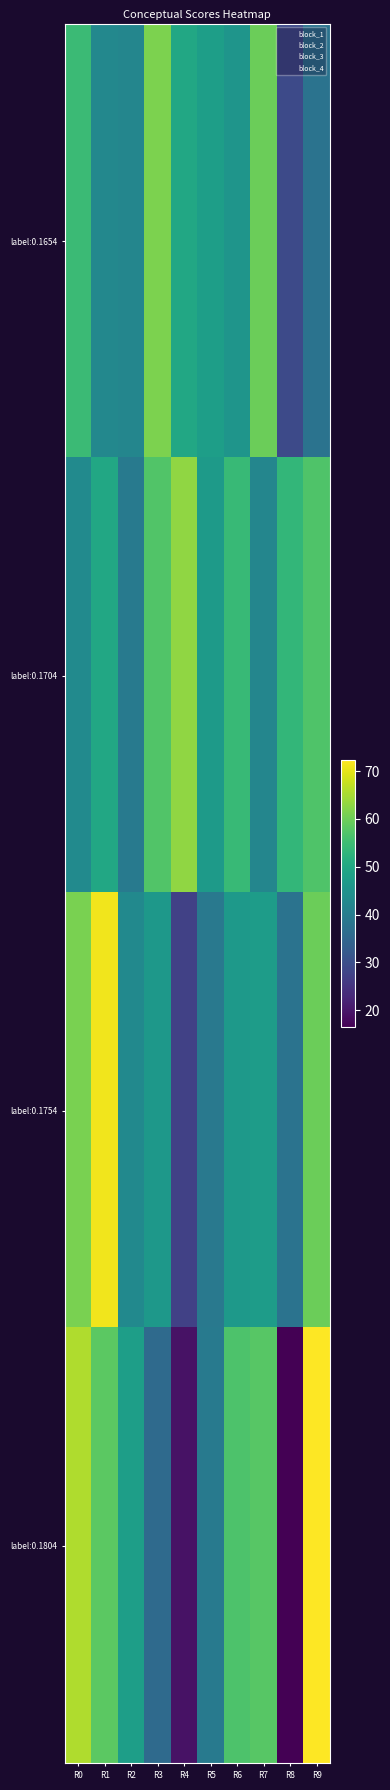

What is the average value of the label:0.1754 series?

47.9